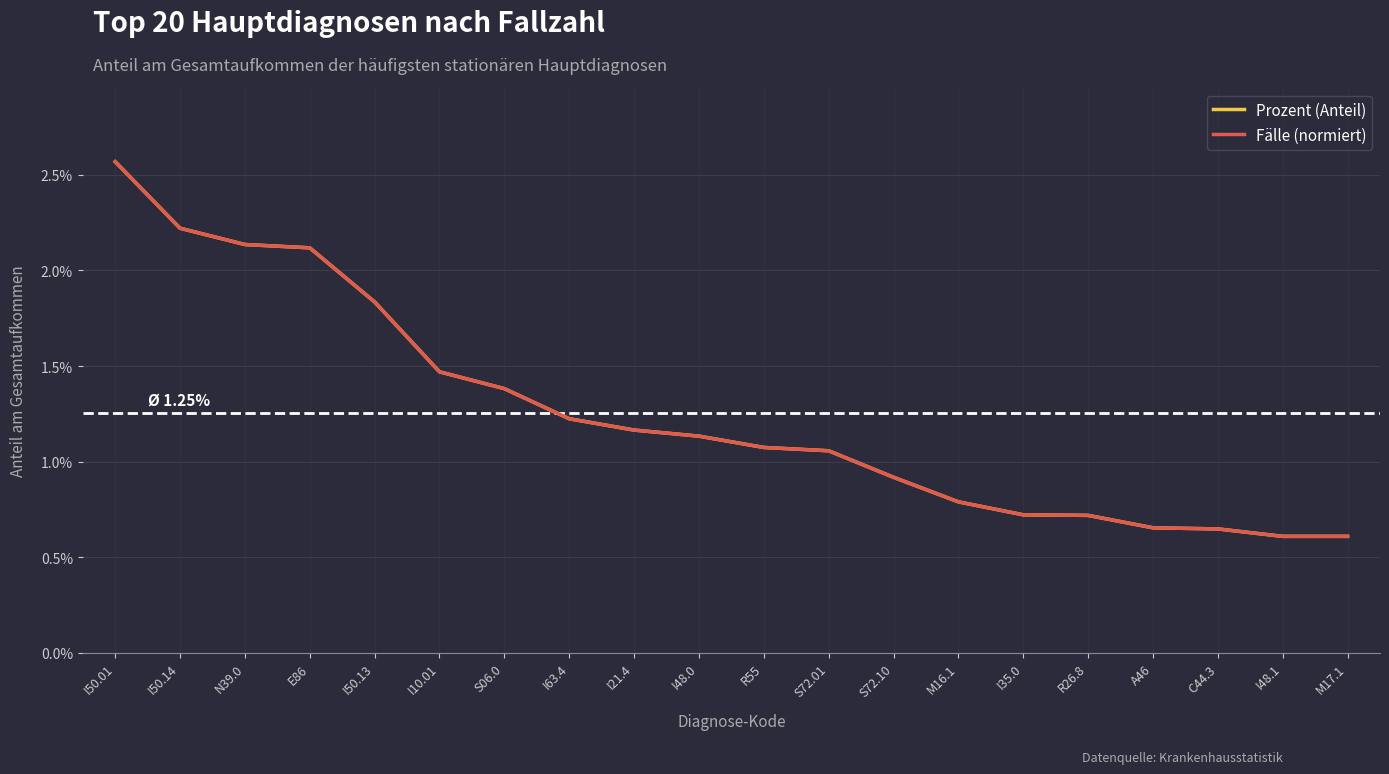

Does the chart display data point markers on the line(s)?

No